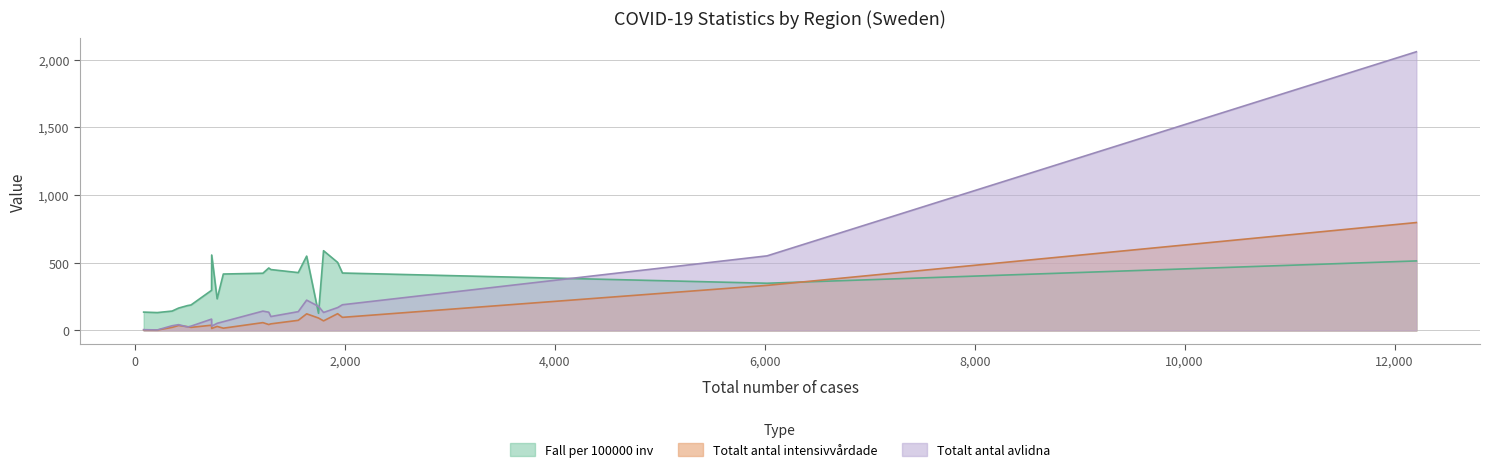

The value of Totalt antal intensivvårdade at Västra Götaland is 333.0. True or false?

True